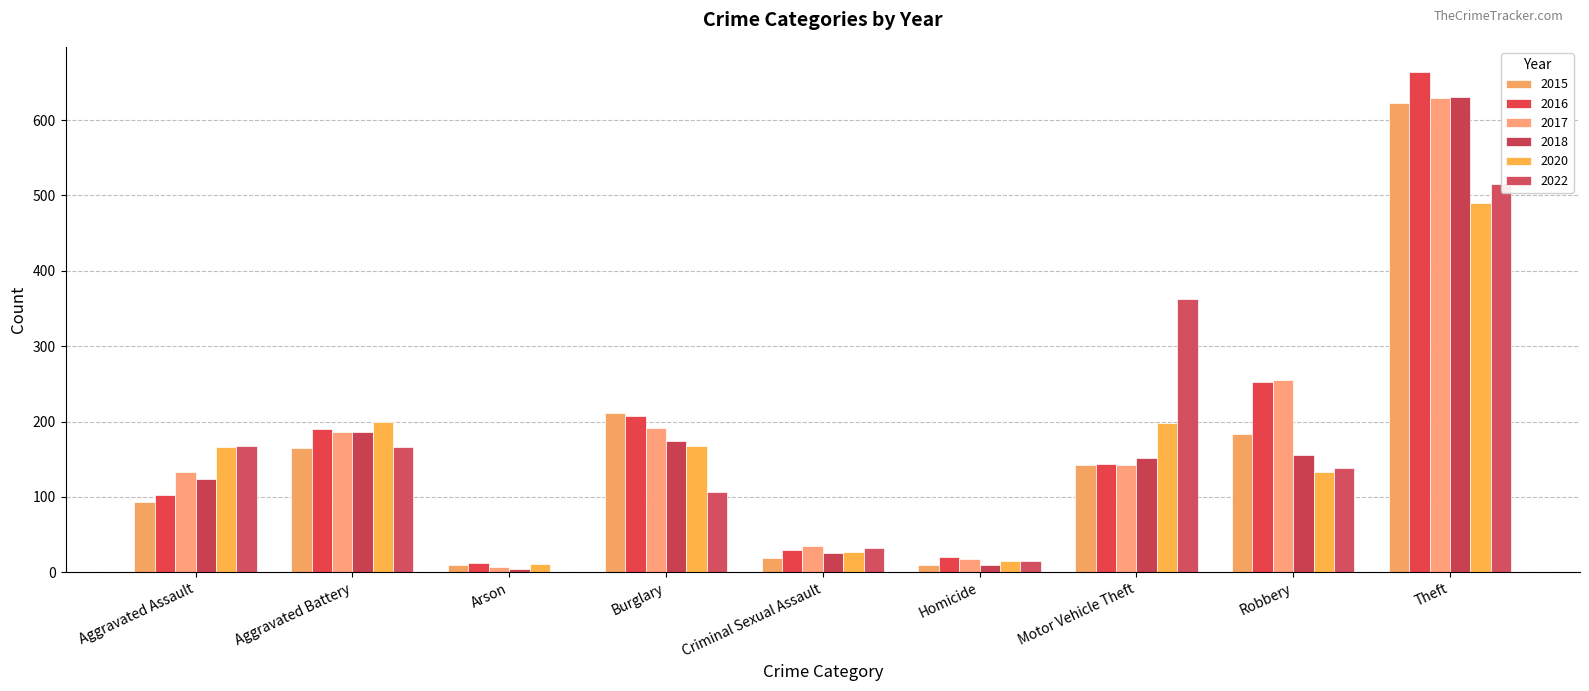

Where is 2015 nearest to the value 316?

Burglary